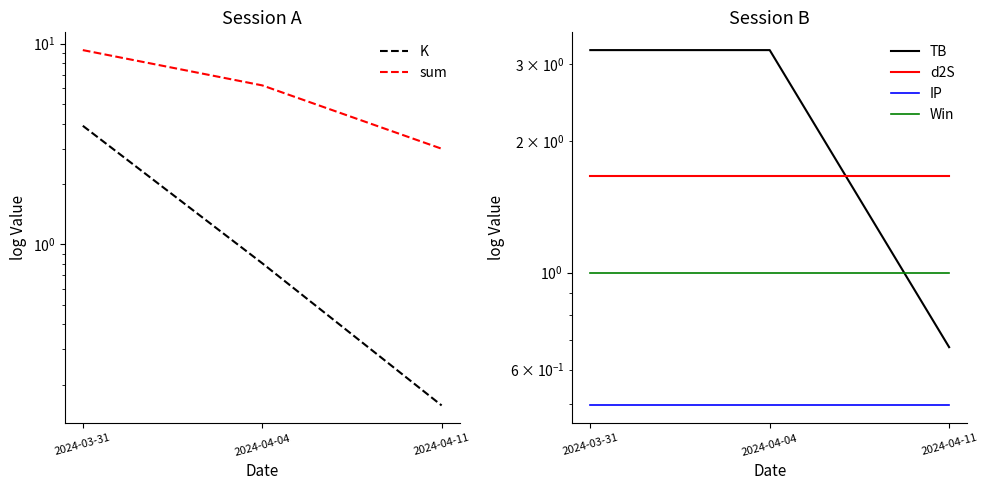

What is the difference between the TB values at 2024-04-11 and 2024-03-31?

2.6